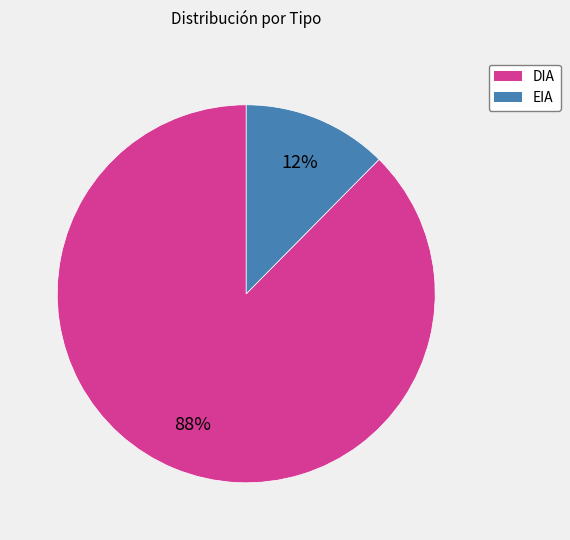

Count the number of slices in the pie.

2